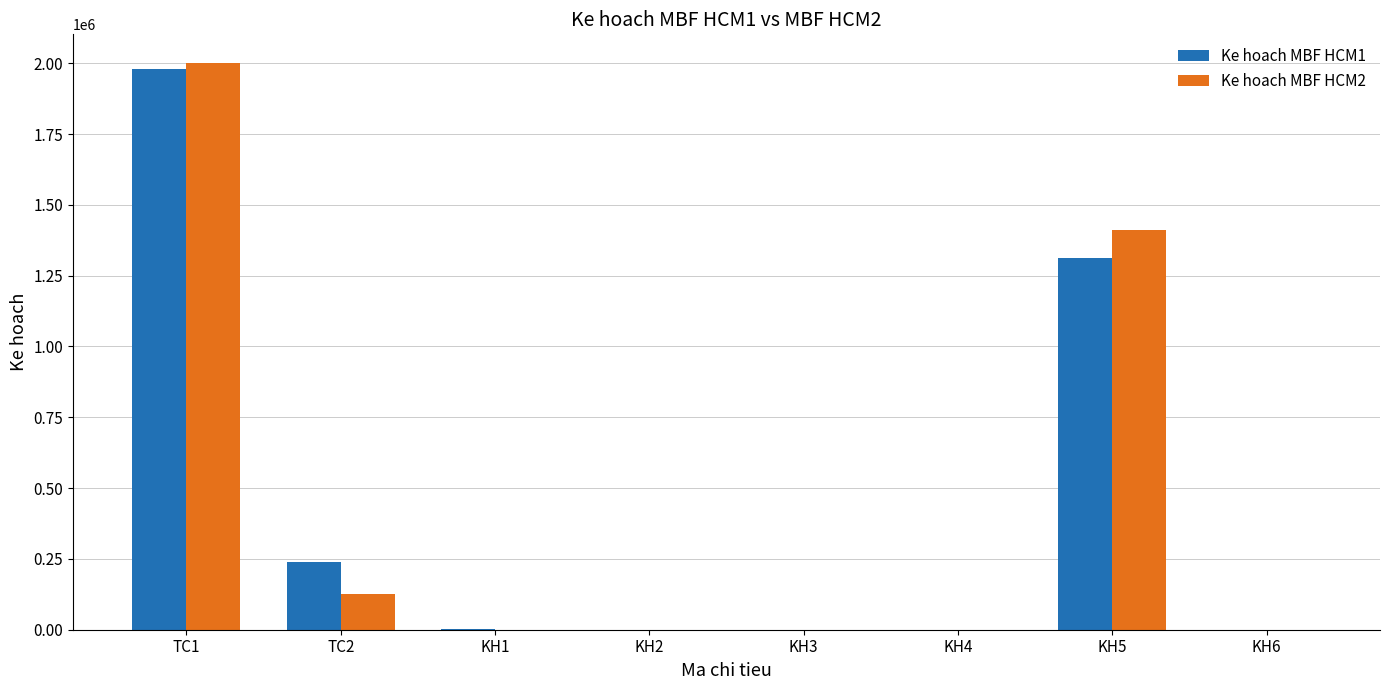

What value does the Ke hoach MBF HCM2 series have at KH4?

123